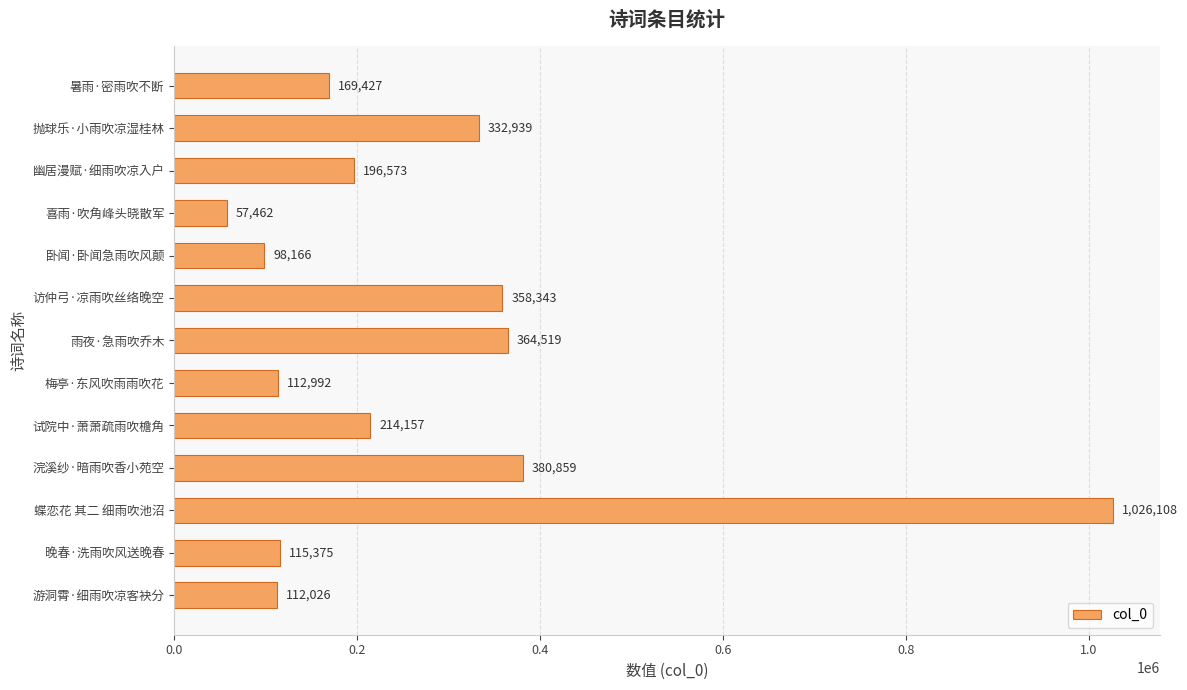

Rank the categories by value from lowest to highest.

喜雨·吹角峰头晓散军, 卧闻·卧闻急雨吹风颠, 游洞霄·细雨吹凉客袂分, 梅亭·东风吹雨雨吹花, 晚春·洗雨吹风送晚春, 暑雨·密雨吹不断, 幽居漫赋·细雨吹凉入户, 试院中·萧萧疏雨吹檐角, 抛球乐·小雨吹凉湿桂林, 访仲弓·凉雨吹丝络晚空, 雨夜·急雨吹乔木, 浣溪纱·暗雨吹香小苑空, 蝶恋花 其二 细雨吹池沼